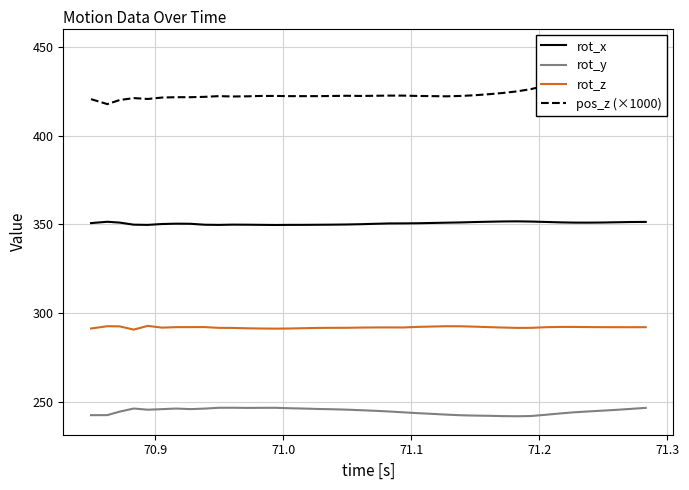

True or false: rot_y and rot_x intersect in this chart.

False